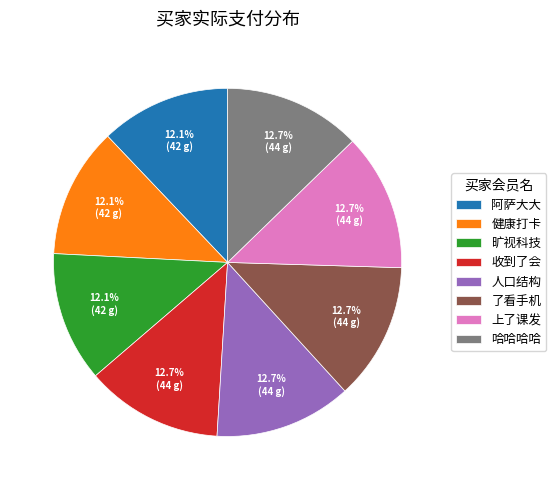

What is the total percentage of 了看手机 and 旷视科技?

24.8%